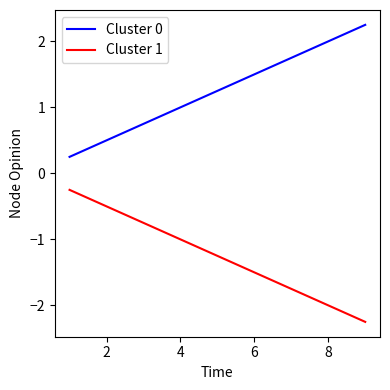

Which series has the largest total across all categories?

Cluster 0